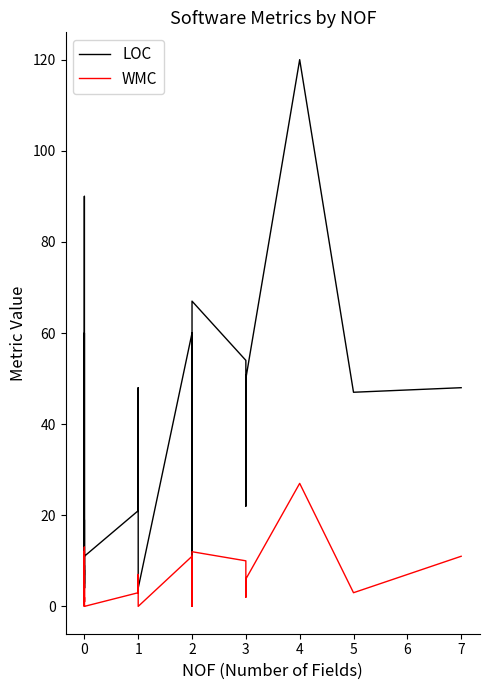

Between 0 and 5, which series saw the biggest shift?

LOC